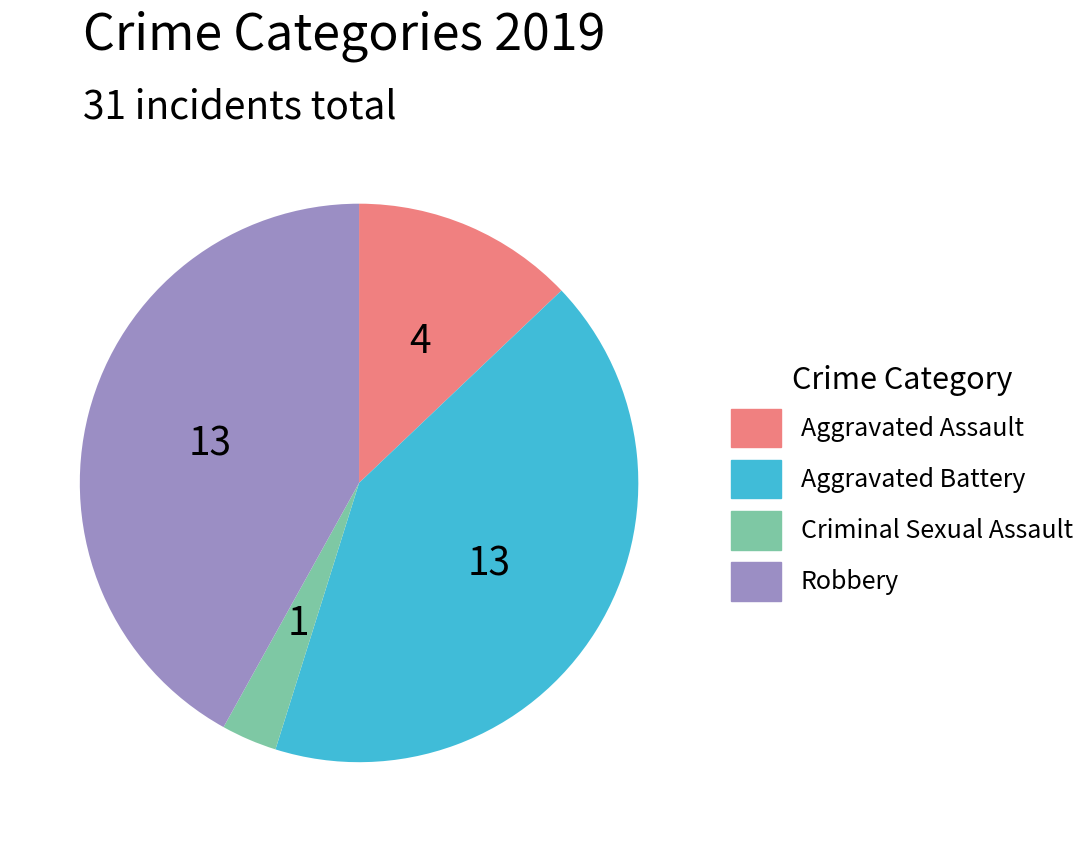

Is there any slice that represents more than half of the pie?

No